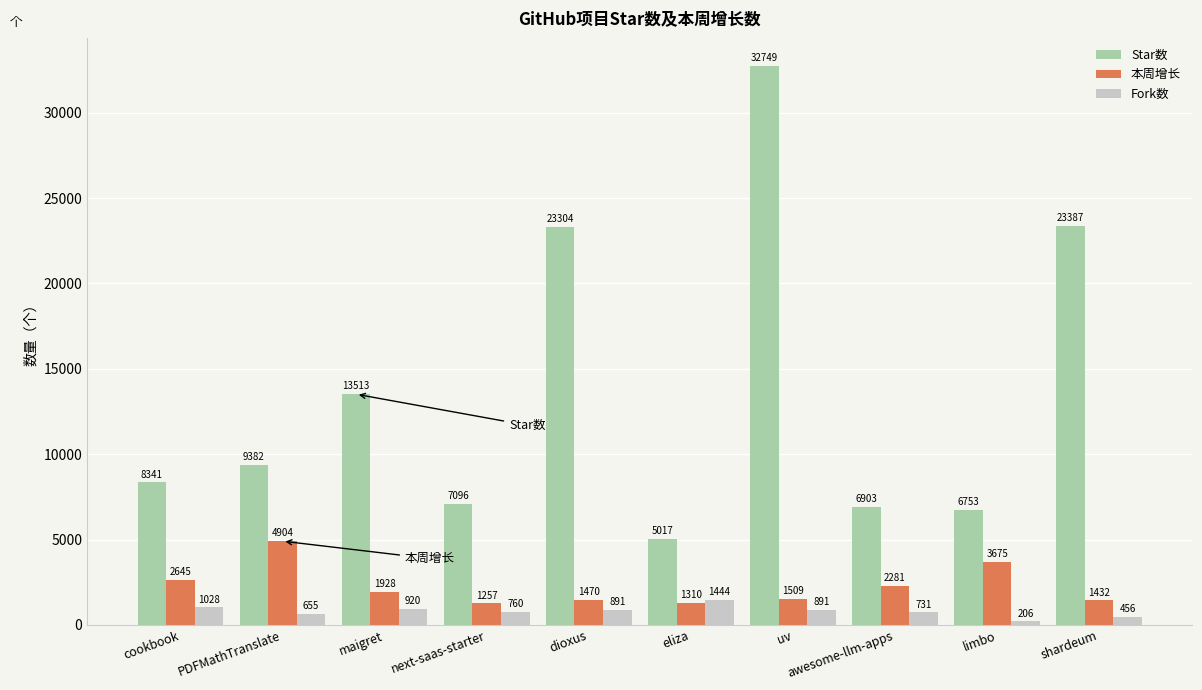

Rank the series at uv from lowest to highest value.

Fork数, 本周增长, Star数